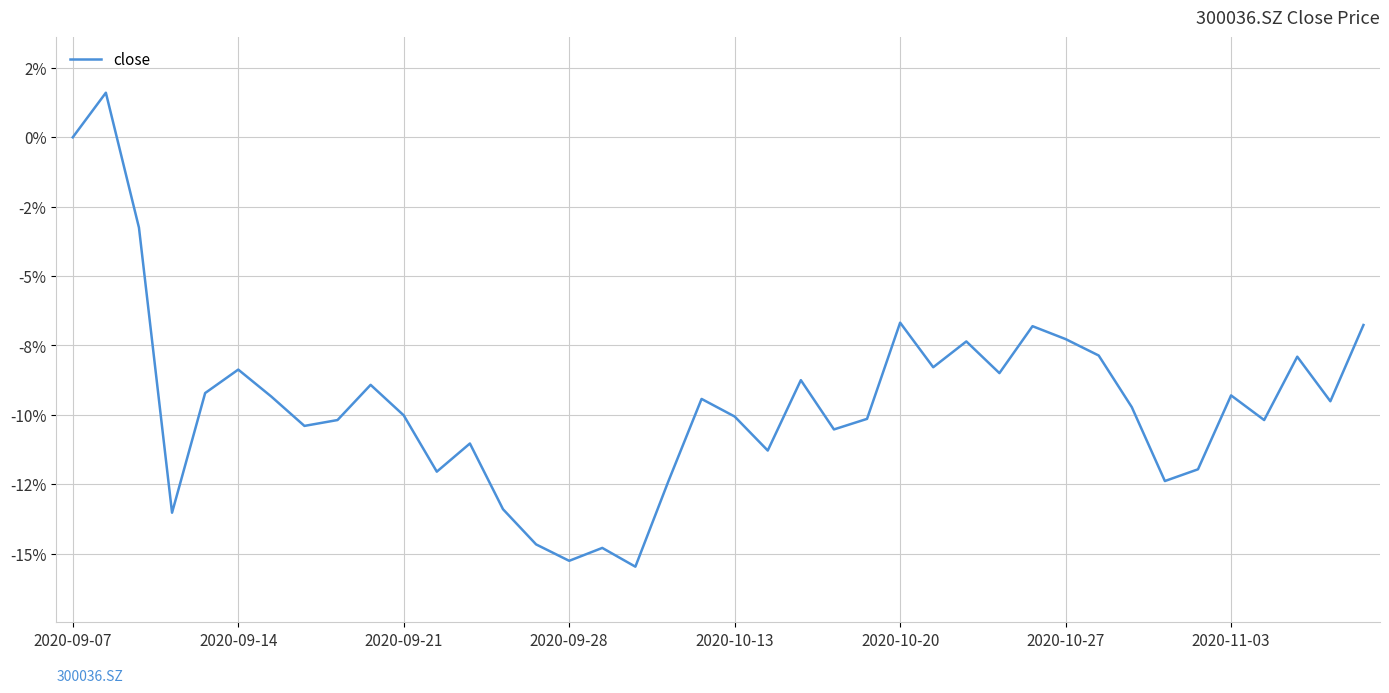

What is the average value?

-0.1